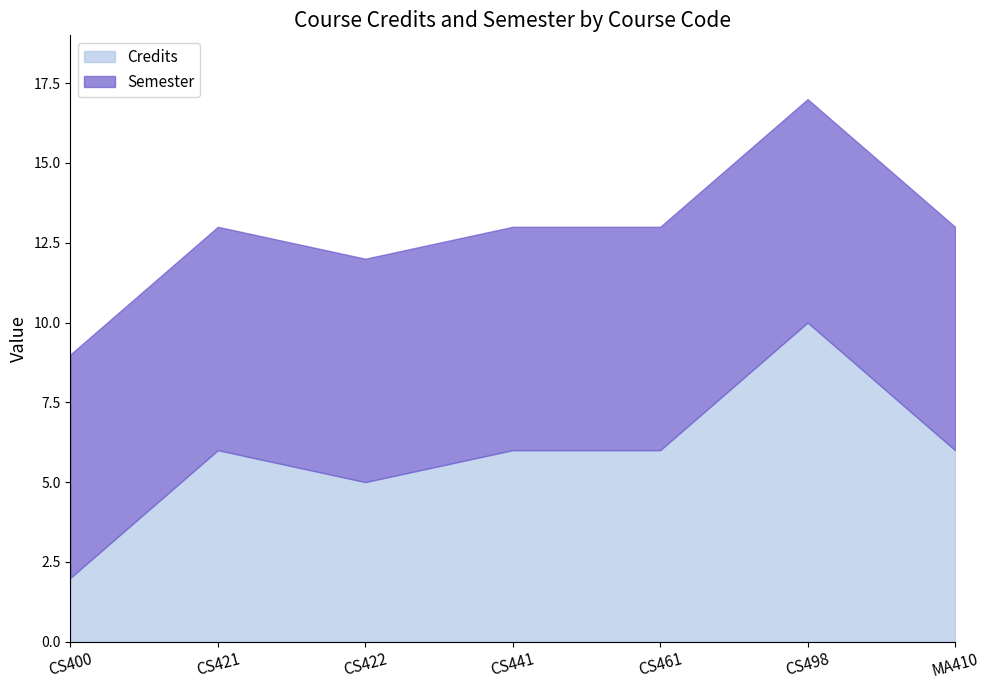

The value of Semester at CS498 is 11. True or false?

False